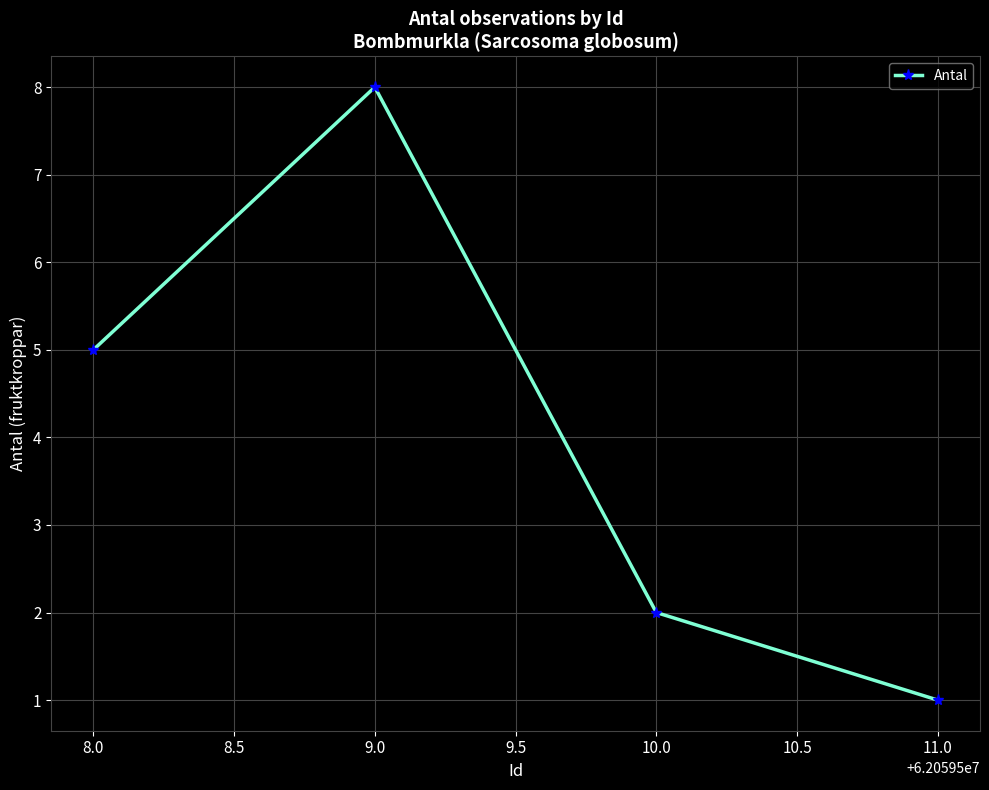

What is the change in value from 8.0 to 9.0?

+3